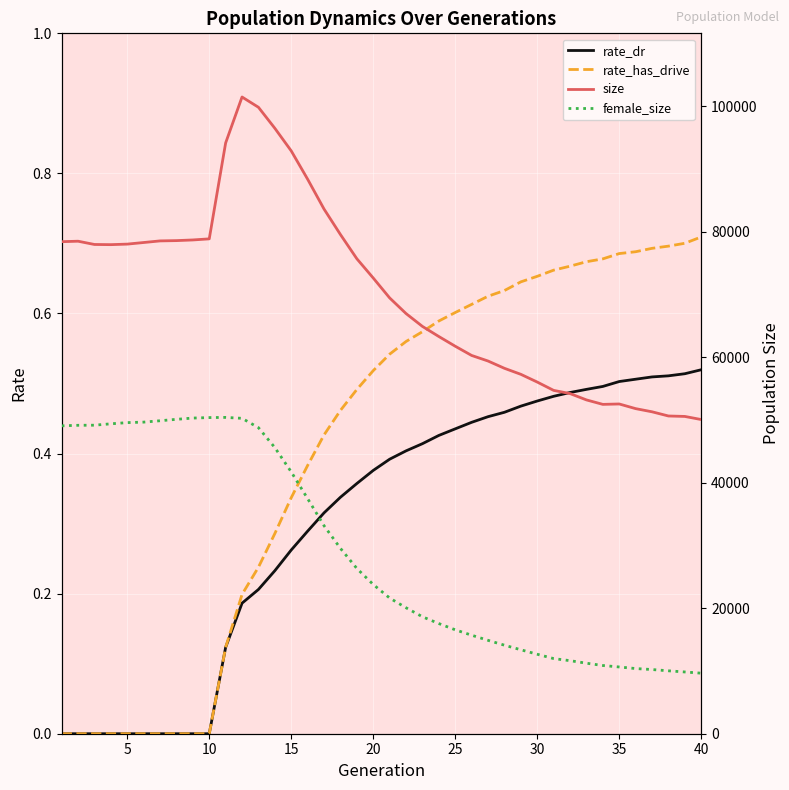

At how many categories does at least one series exceed 73078?

19